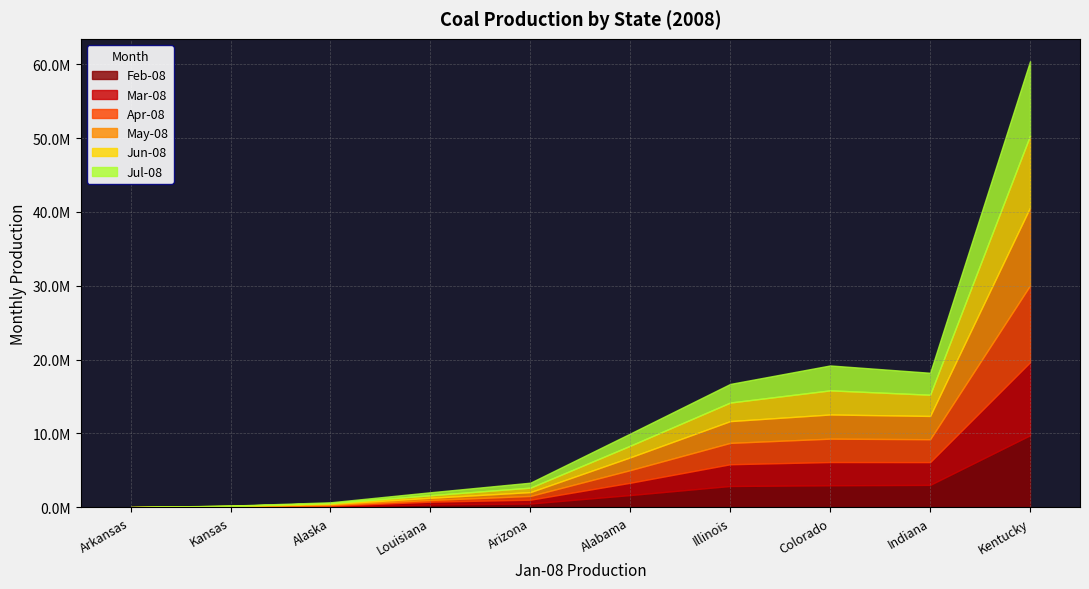

Does the chart have visible grid lines?

Yes